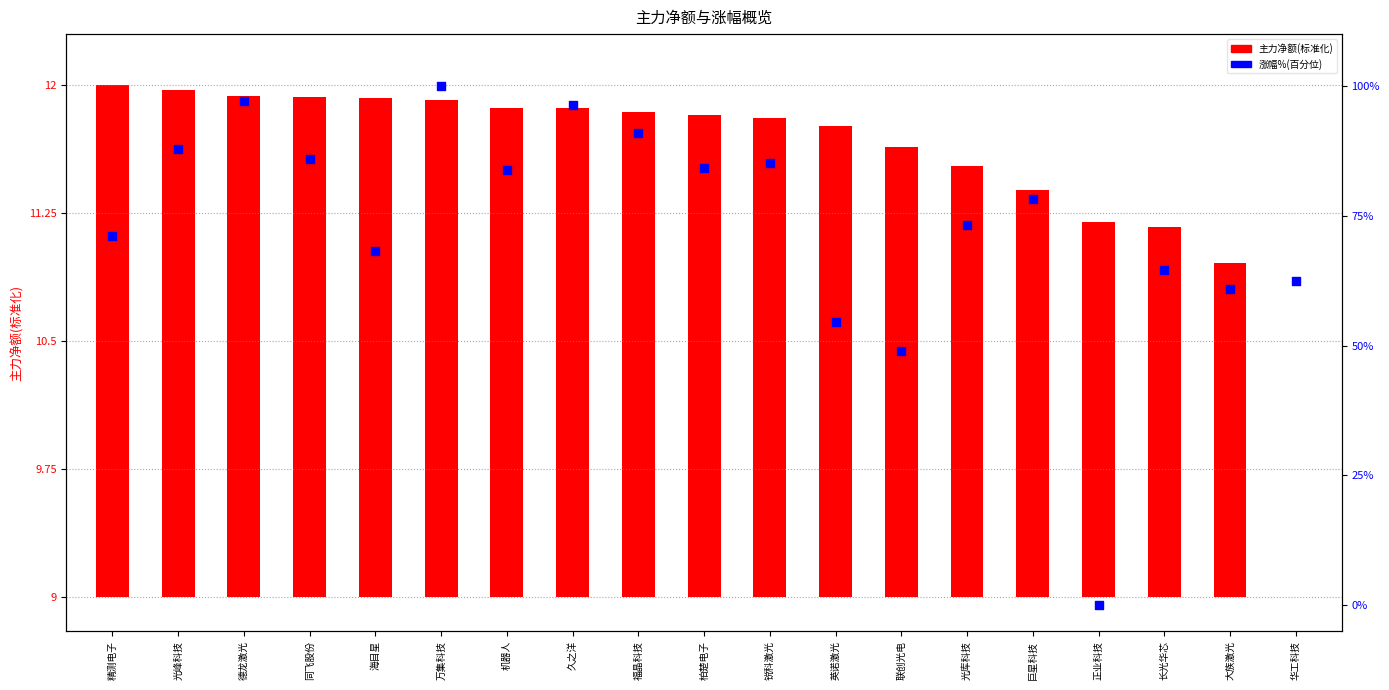

Which series has the largest total across all categories?

涨幅%(百分位)